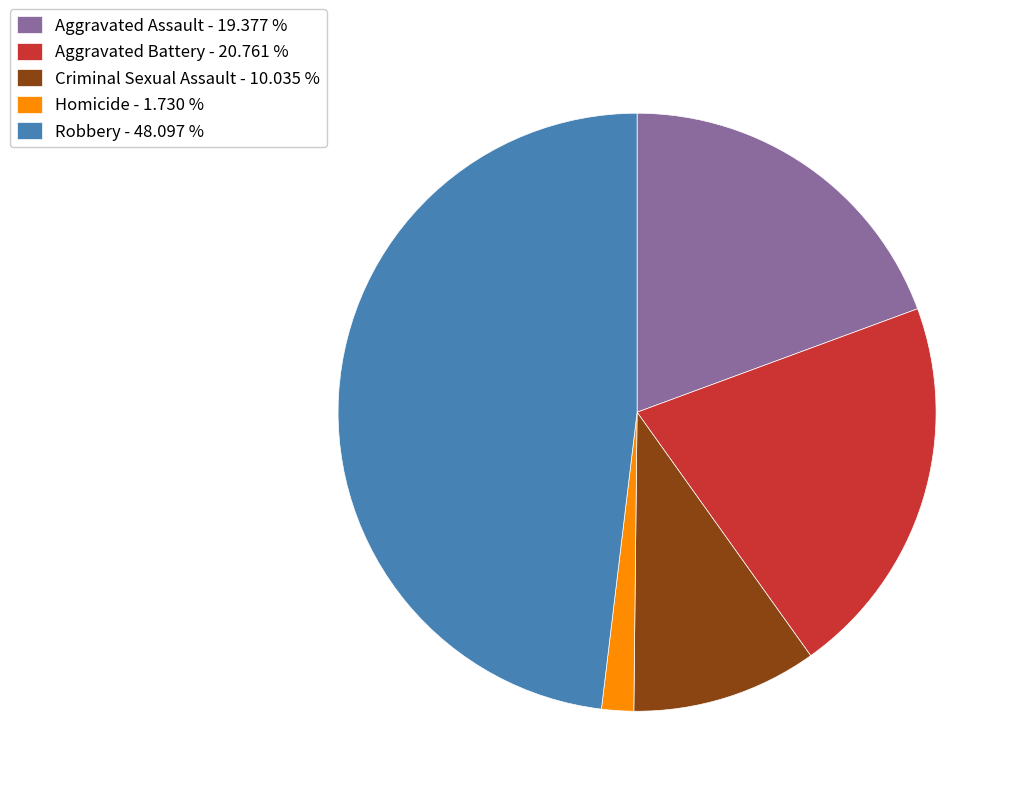

Which has a higher value, Aggravated Assault or Aggravated Battery?

Aggravated Battery